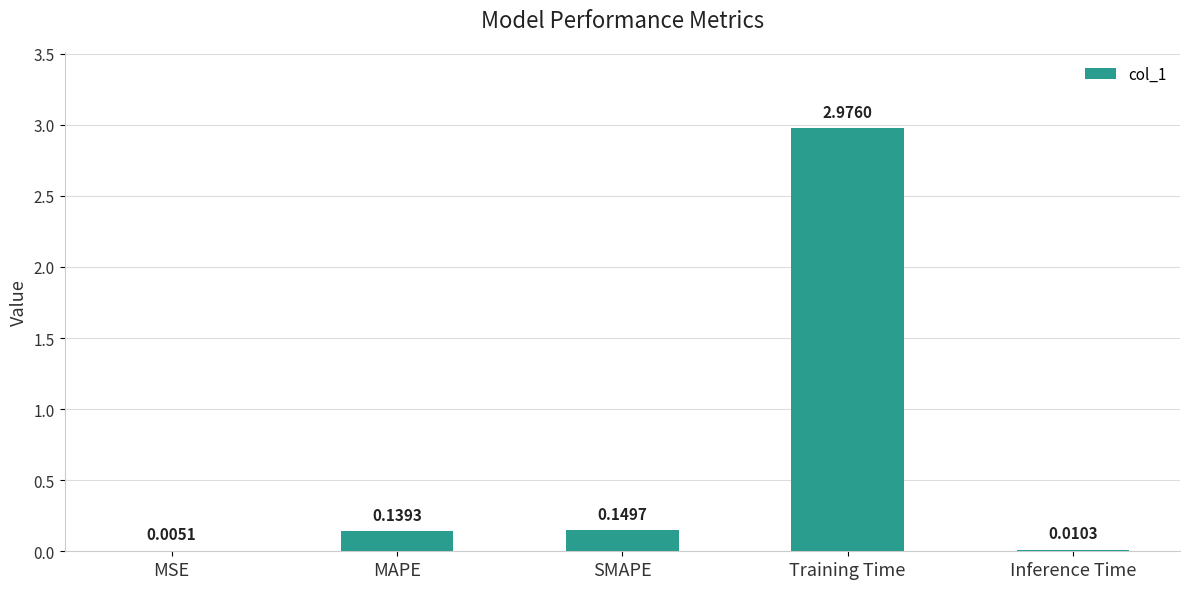

What is the change in value from MSE to SMAPE?

+0.1